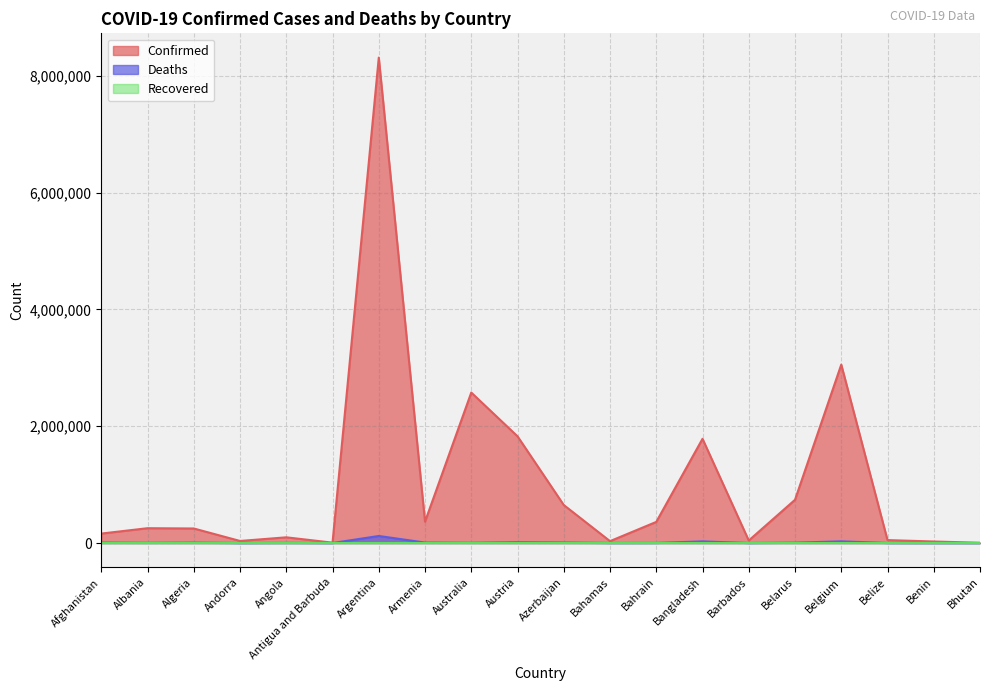

True or false: Confirmed and Deaths cross at least once.

False